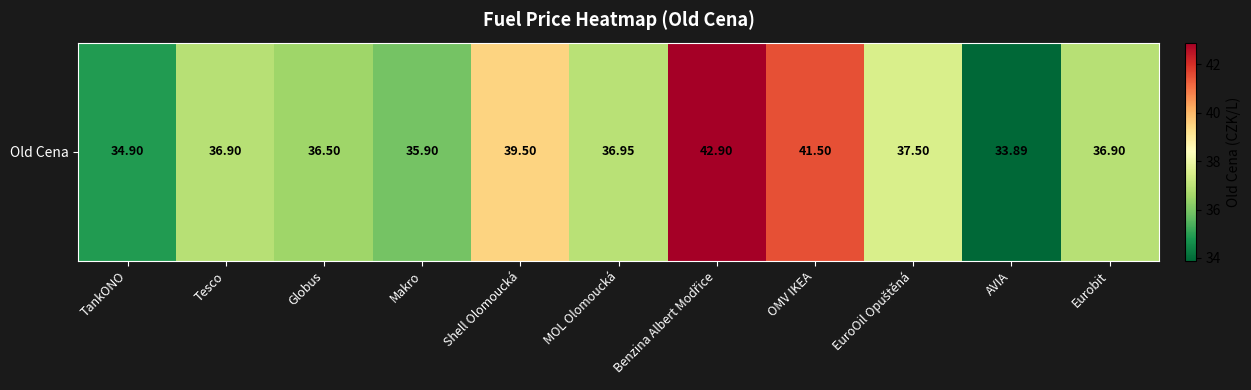

List the labels in order of value, smallest first.

AVIA, TankONO, Makro, Globus, Tesco, Eurobit, MOL Olomoucká, EuroOil Opuštěná, Shell Olomoucká, OMV IKEA, Benzina Albert Modřice